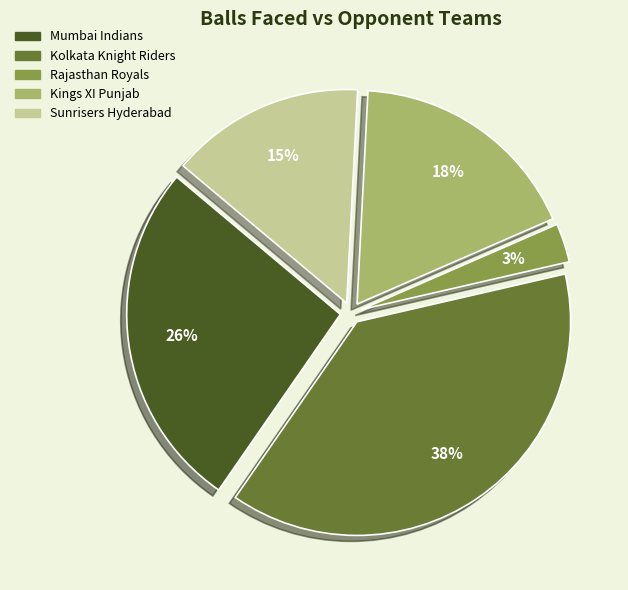

Rank the categories by value from highest to lowest.

Kolkata Knight Riders, Mumbai Indians, Kings XI Punjab, Sunrisers Hyderabad, Rajasthan Royals